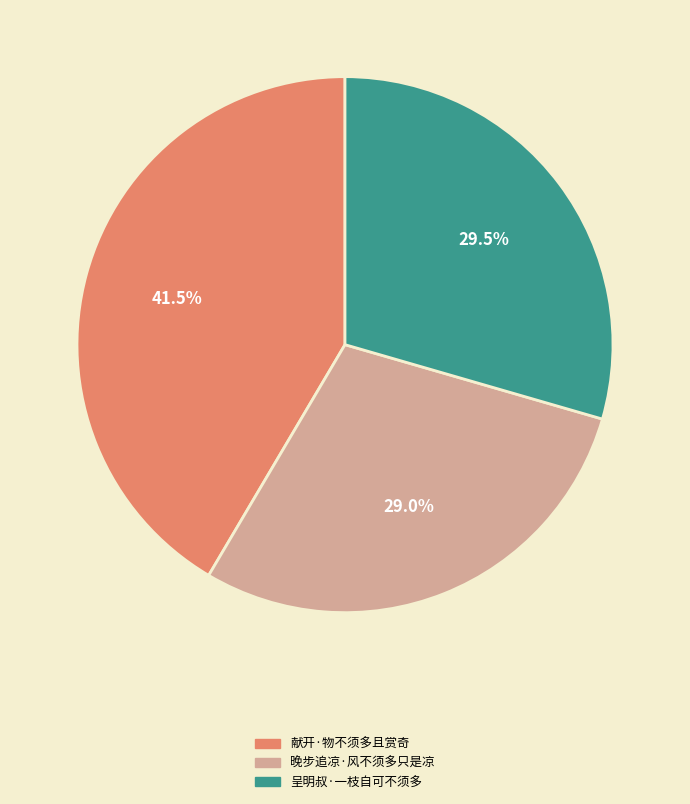

Is it true that 献开·物不须多且赏奇 is 50% of the pie?

False